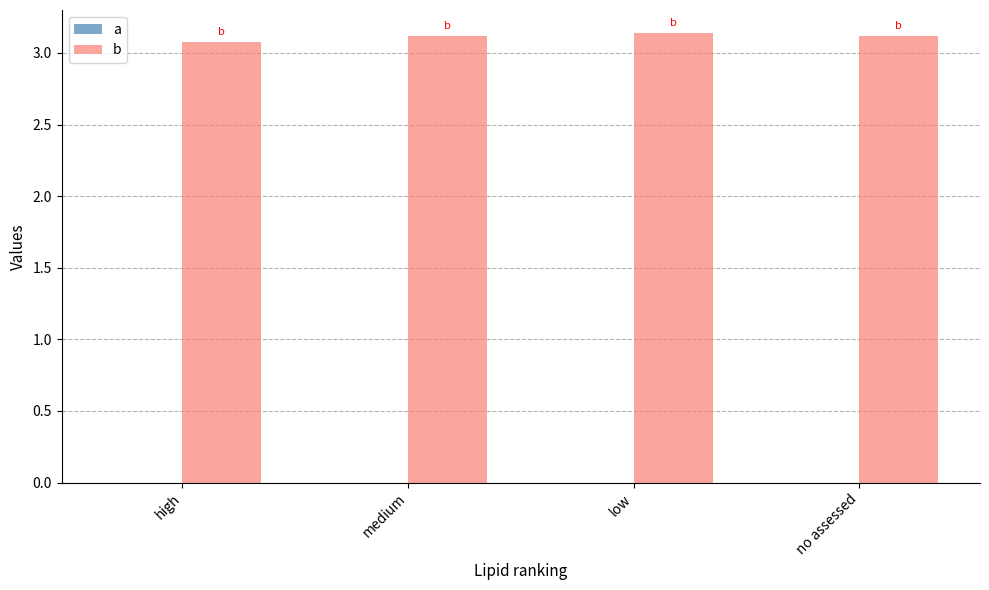

What is the label of the 3rd bar from the right?

medium